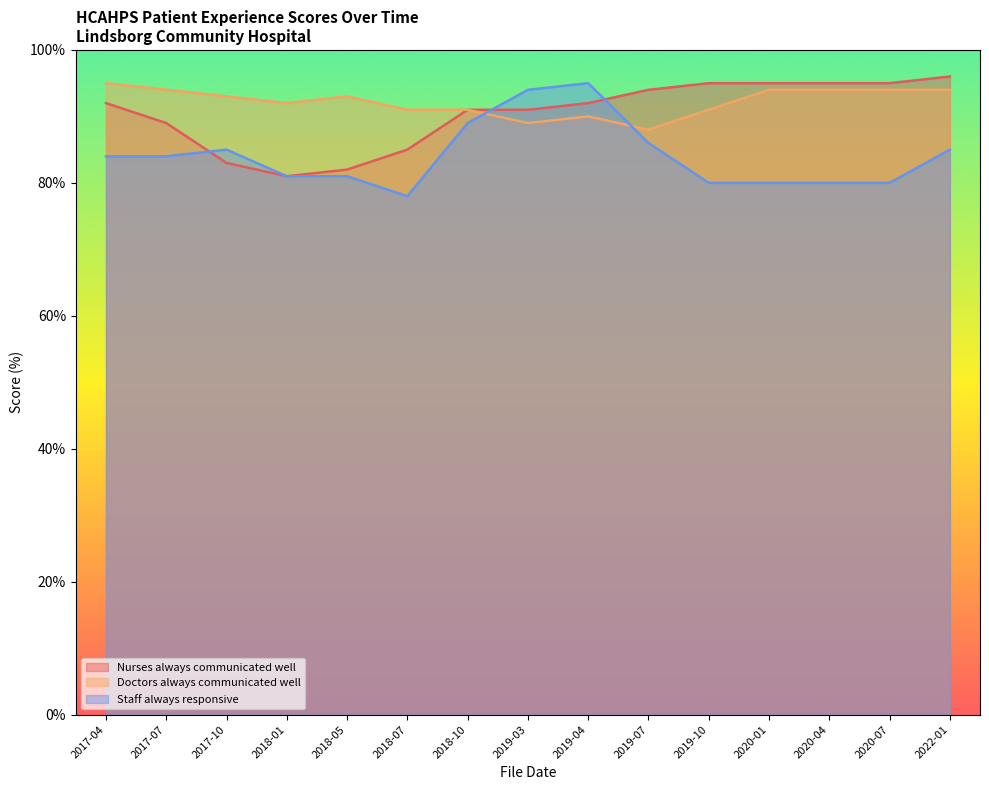

Reading left to right, transcribe all the data shown in this chart.

Nurses always communicated well: 2017-04=92	2017-07=89	2017-10=83	2018-01=81	2018-05=82	2018-07=85	2018-10=91	2019-03=91	2019-04=92	2019-07=94	2019-10=95	2020-01=95	2020-04=95	2020-07=95	2022-01=96
Doctors always communicated well: 2017-04=95	2017-07=94	2017-10=93	2018-01=92	2018-05=93	2018-07=91	2018-10=91	2019-03=89	2019-04=90	2019-07=88	2019-10=91	2020-01=94	2020-04=94	2020-07=94	2022-01=94
Staff always responsive: 2017-04=84	2017-07=84	2017-10=85	2018-01=81	2018-05=81	2018-07=78	2018-10=89	2019-03=94	2019-04=95	2019-07=86	2019-10=80	2020-01=80	2020-04=80	2020-07=80	2022-01=85